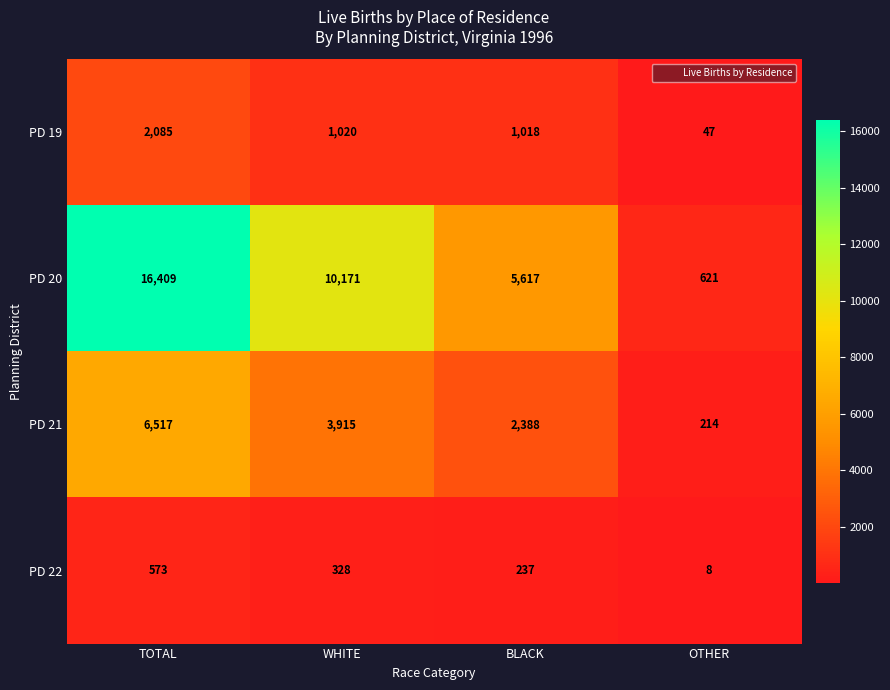

The PD 22 series shows 212 at WHITE. True or false?

False